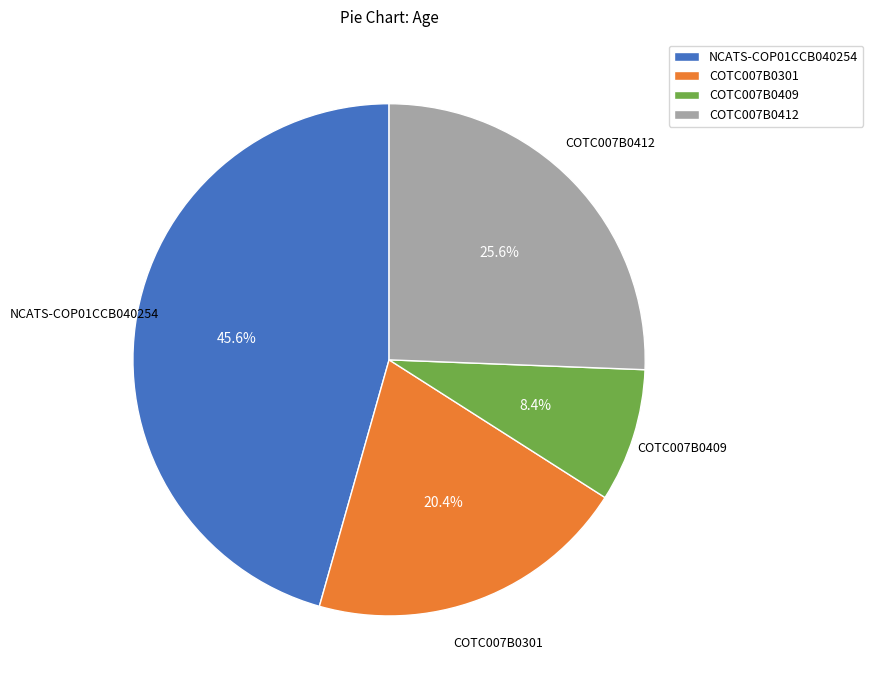

Count the number of slices in the pie.

4